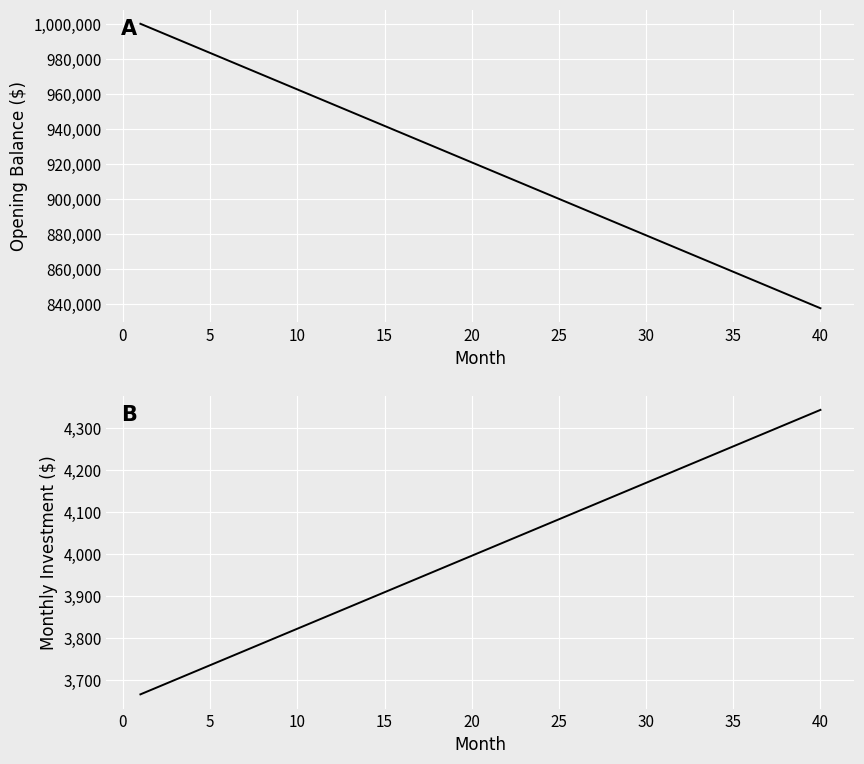

Does the chart display data point markers on the line(s)?

No